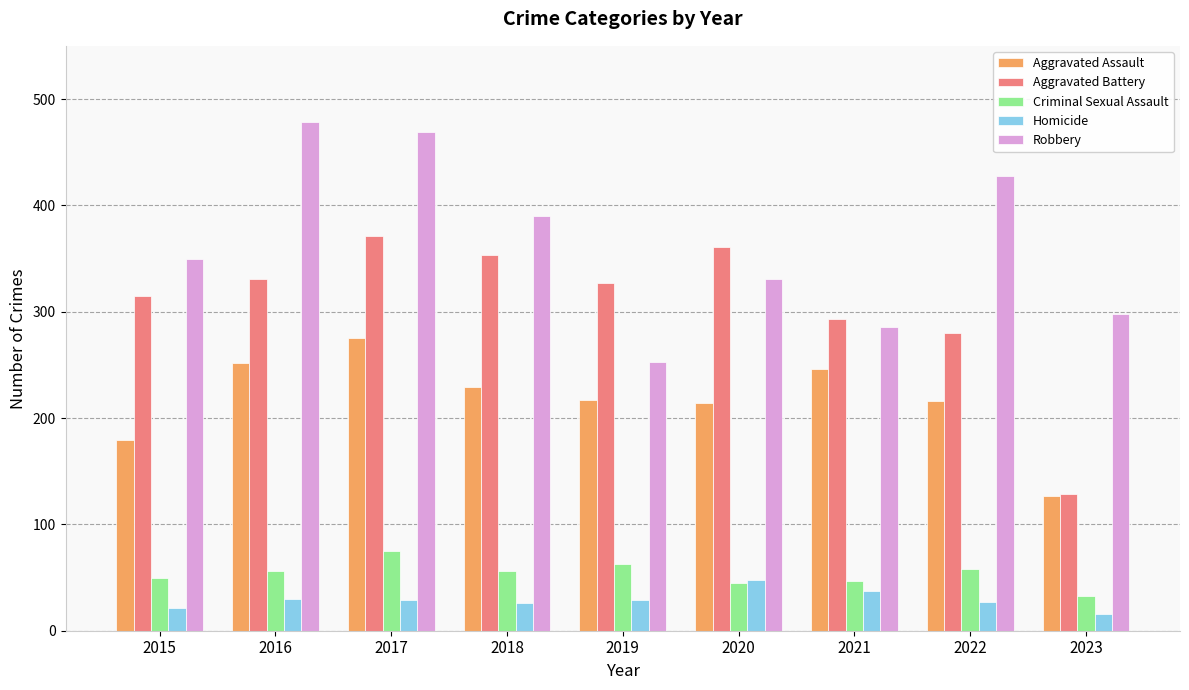

Rank the series at 2017 from highest to lowest value.

Robbery, Aggravated Battery, Aggravated Assault, Criminal Sexual Assault, Homicide